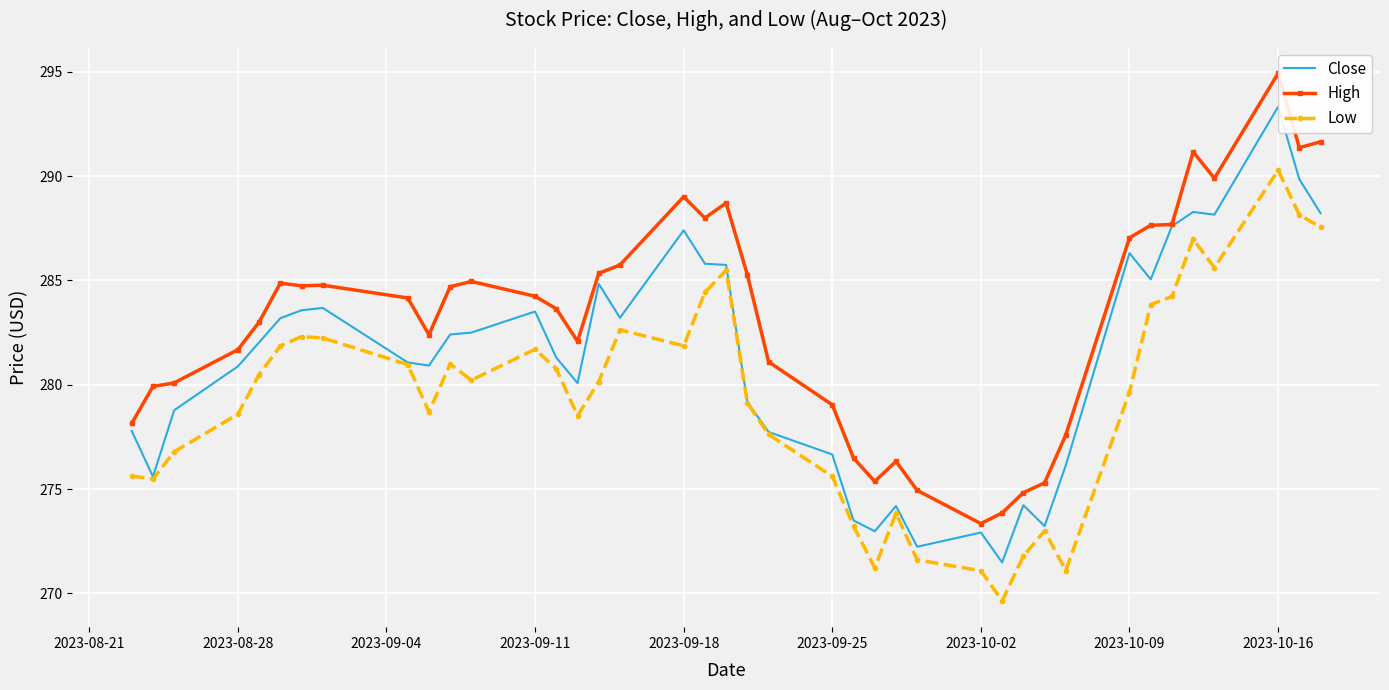

Rank the series by their average value, from highest to lowest.

High, Close, Low